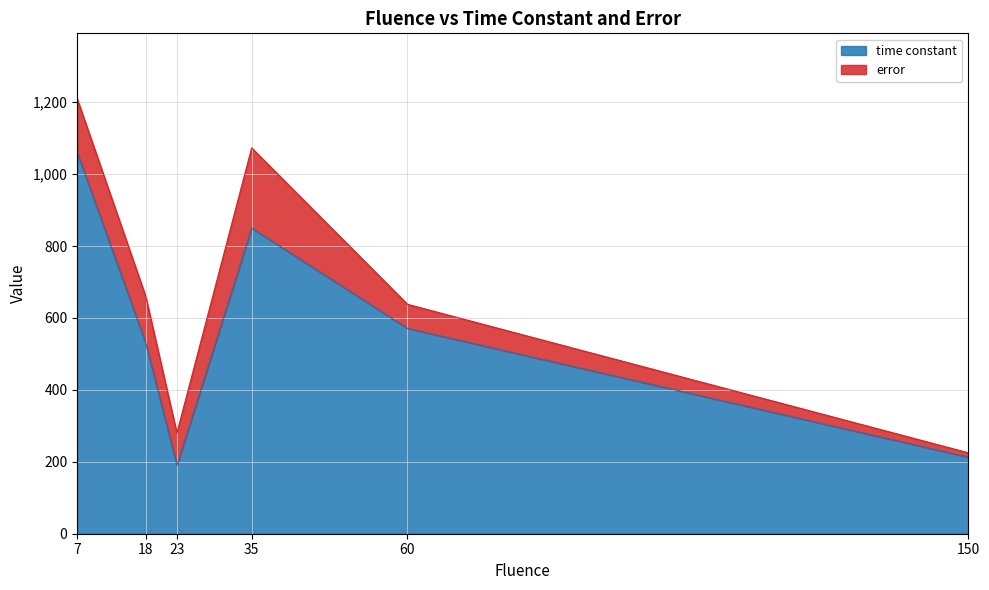

Which category has the highest value across all series?

7